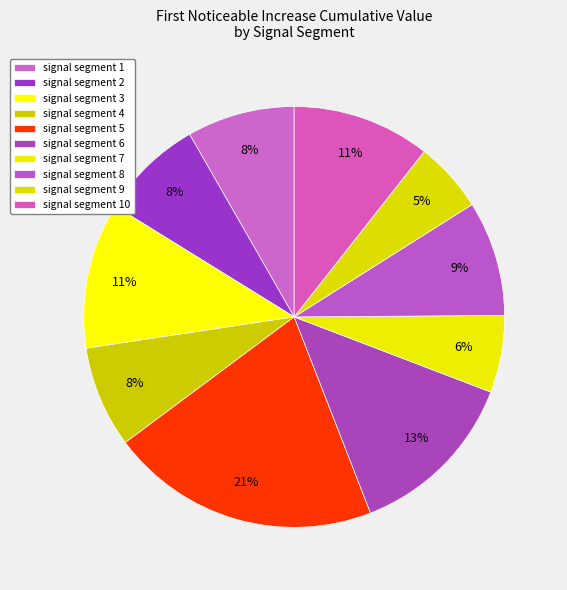

To the nearest percent, what is the difference between the largest and smallest slice percentages?

15%